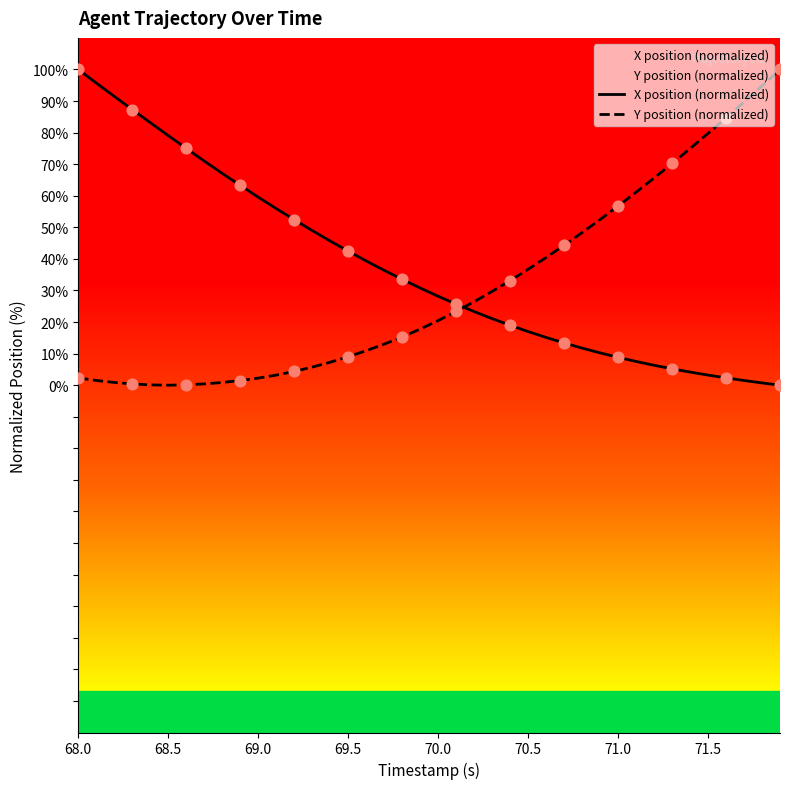

Which series has the largest total across all categories?

X position (normalized)